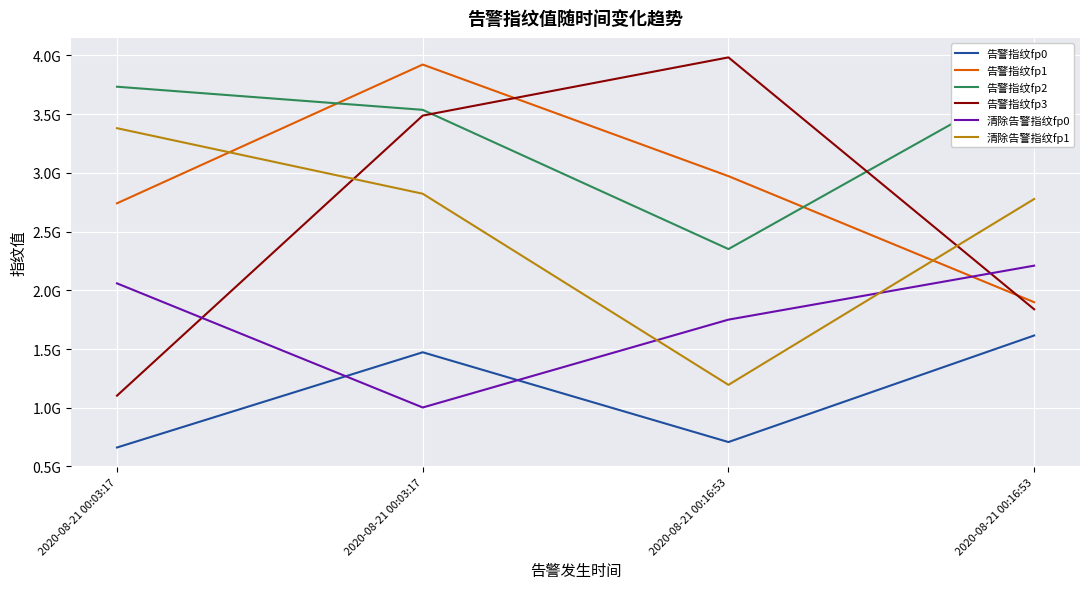

Between 2020-08-21 00:03:17 and 2020-08-21 00:03:17, which series saw the biggest shift?

告警指纹fp3